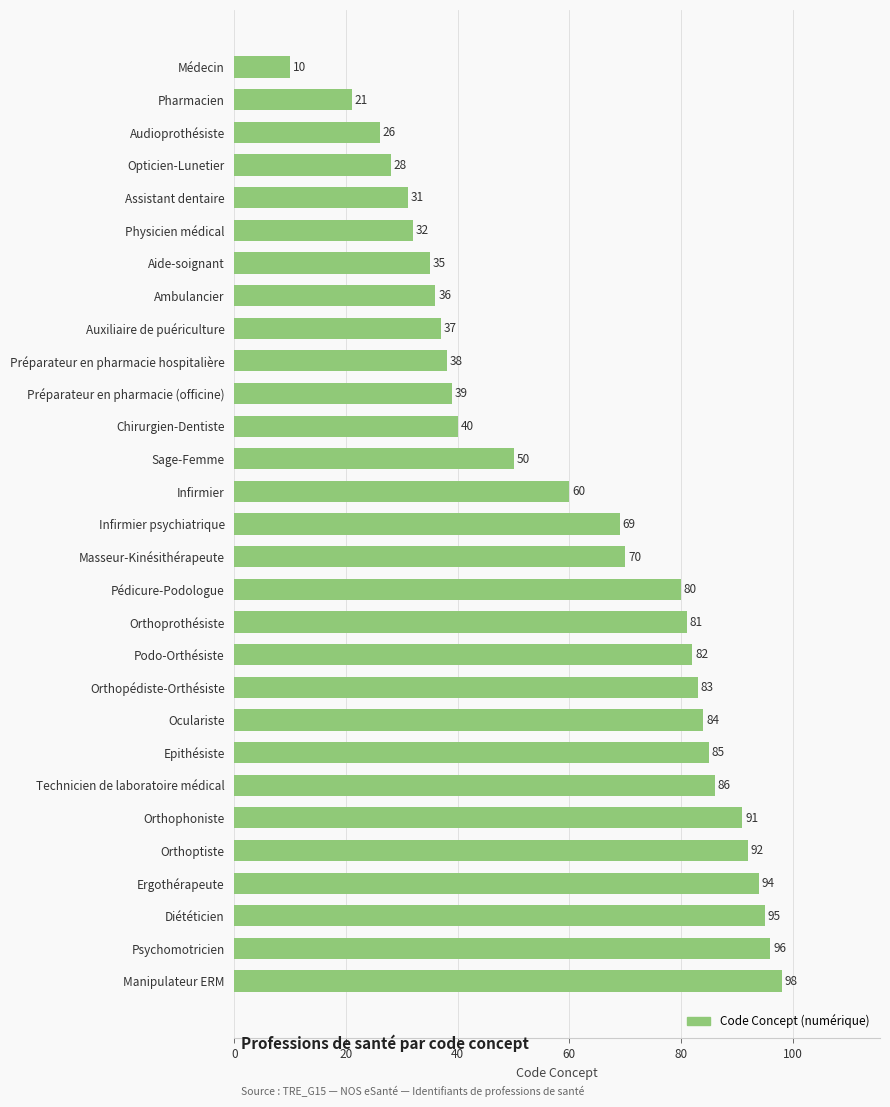

Does the chart contain any negative values?

No